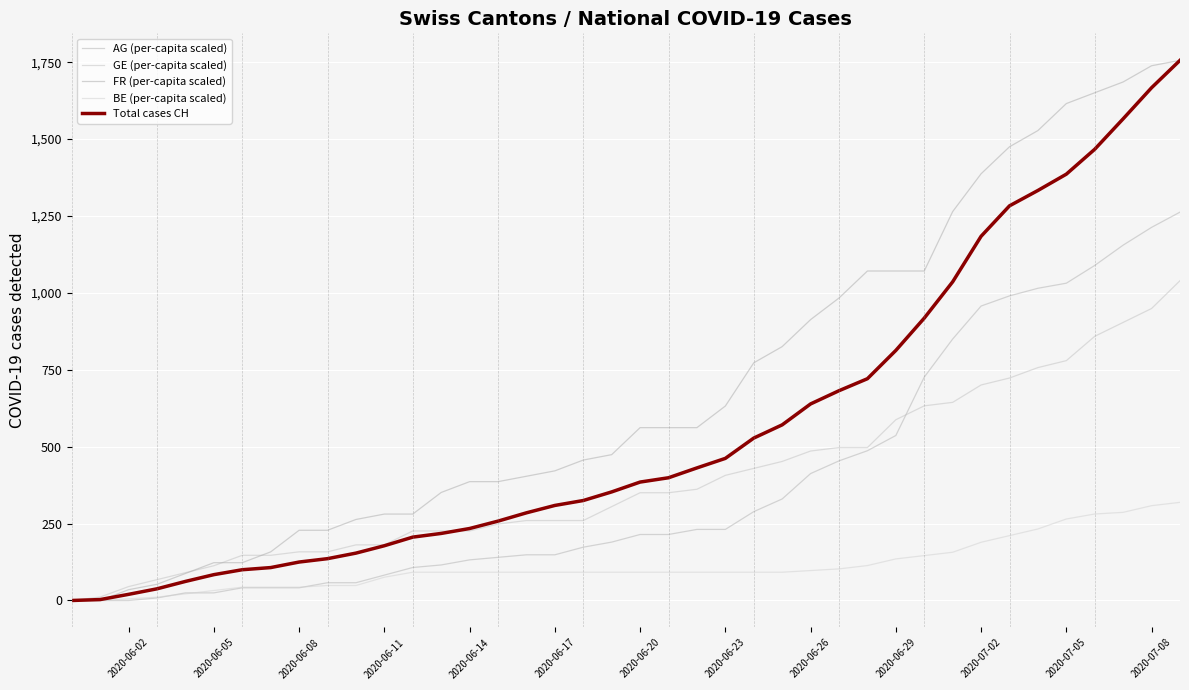

True or false: AG (per-capita scaled) and FR (per-capita scaled) cross at least once.

False